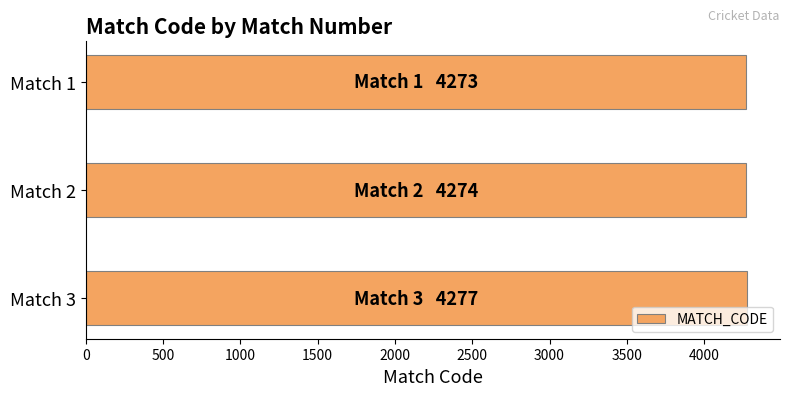

The value at Match 2 is 4274. True or false?

True